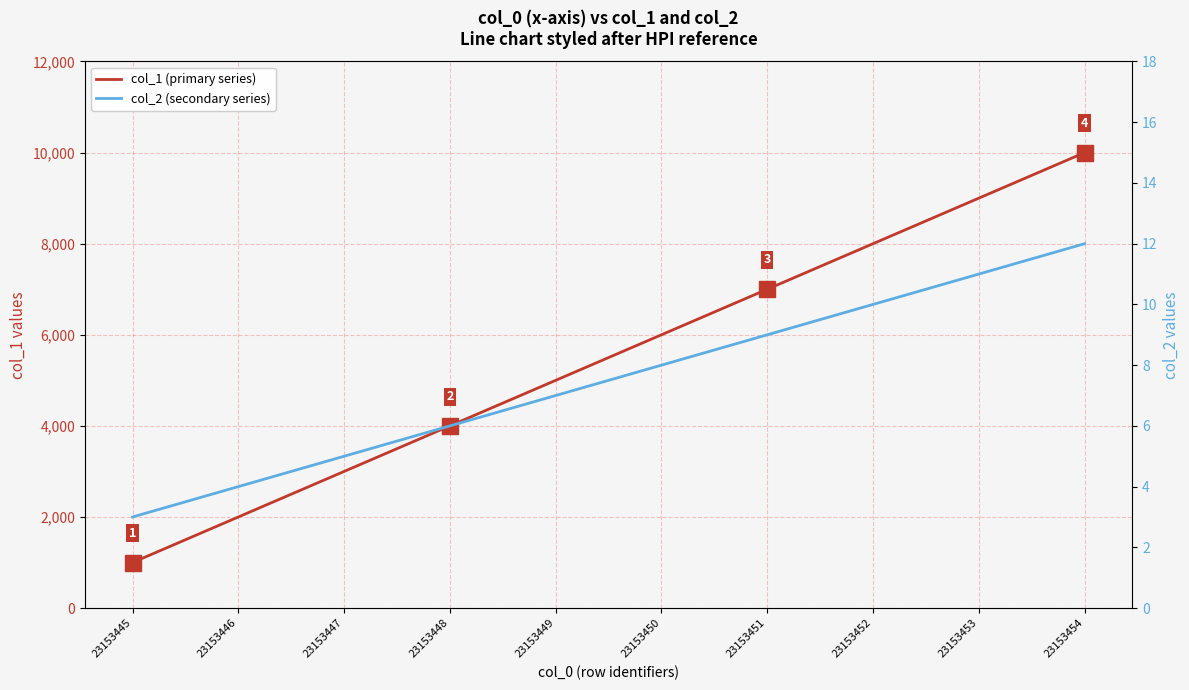

Rank the categories by col_2 (secondary series) value from highest to lowest.

23153454, 23153453, 23153452, 23153451, 23153450, 23153449, 23153448, 23153447, 23153446, 23153445